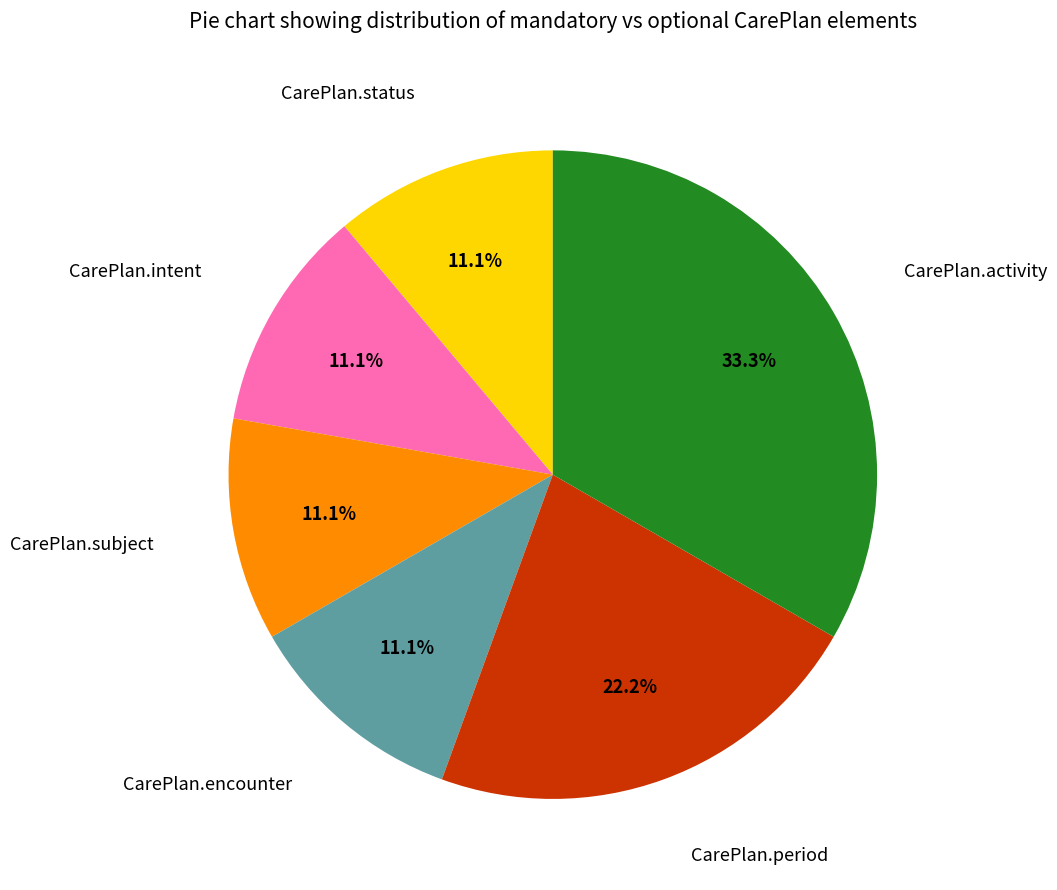

Does any single category account for the majority?

No